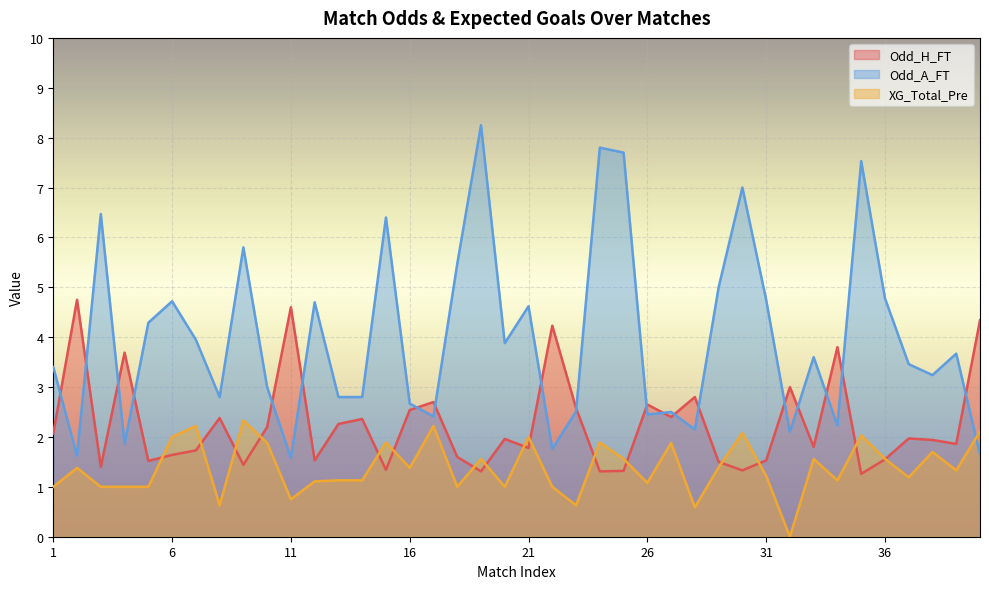

Is it true that Odd_A_FT equals 1.8 at 22?

True